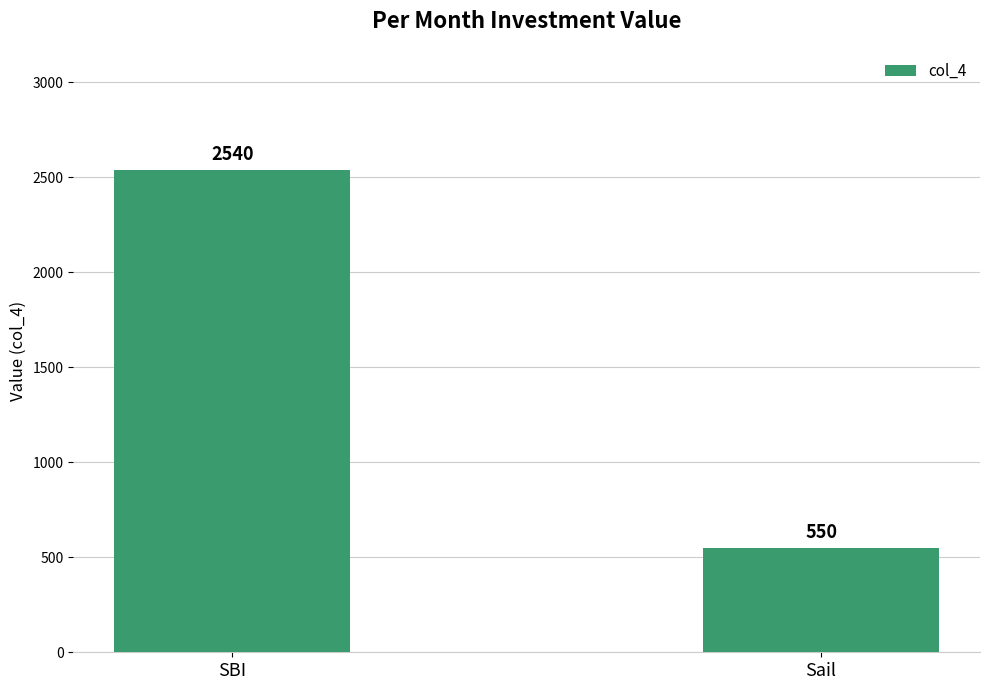

What is the label of the 2nd bar from the left?

Sail